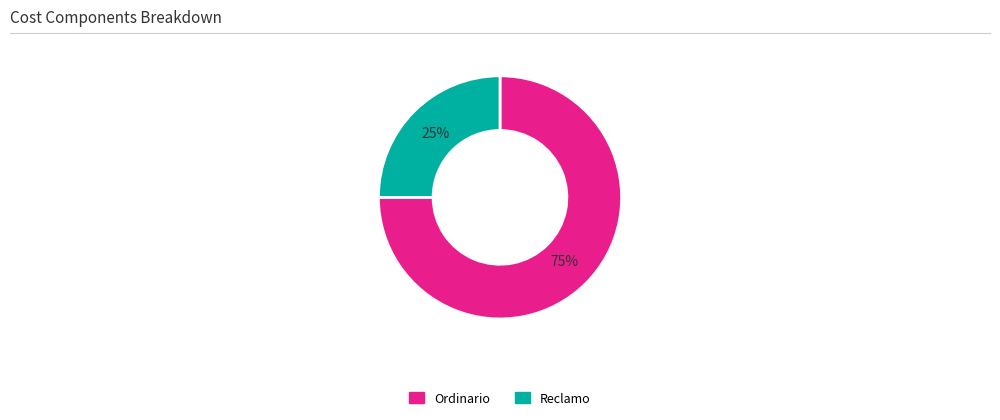

To the nearest percent, what is the difference between the Reclamo and Ordinario slice percentages?

50%